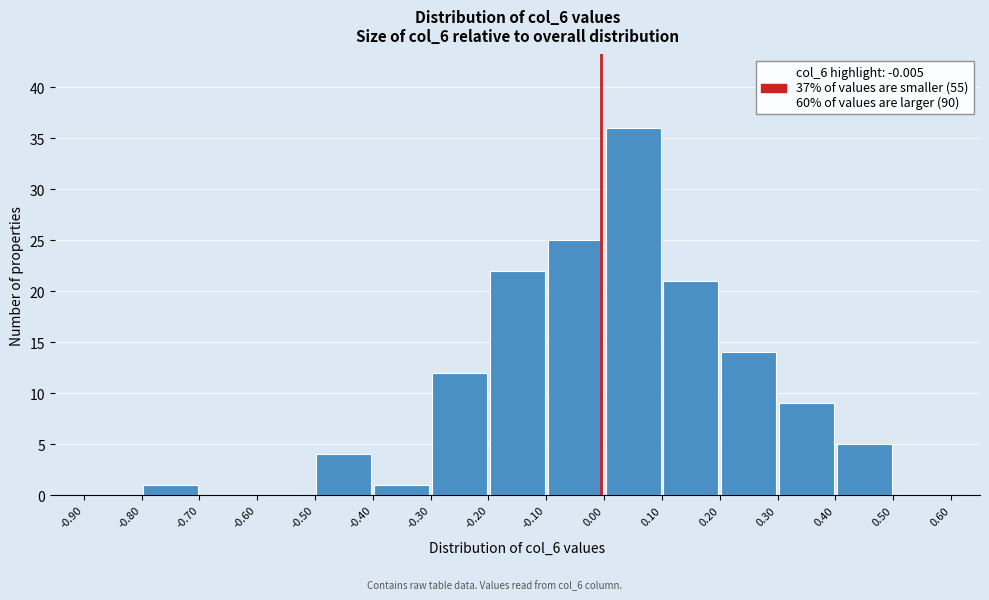

Reading left to right, transcribe this chart: for each bar, give the range it covers on the x-axis and its height. The values are not printed on the chart, so give them approximately, as read against the axis.

-0.90 to -0.80: 0
-0.80 to -0.70: 1
-0.70 to -0.60: 0
-0.60 to -0.50: 0
-0.50 to -0.40: 4
-0.40 to -0.30: 1
-0.30 to -0.20: 12
-0.20 to -0.10: 22
-0.10 to 0.00: 25
0.00 to 0.10: 36
0.10 to 0.20: 21
0.20 to 0.30: 14
0.30 to 0.40: 9
0.40 to 0.50: 5
0.50 to 0.60: 0